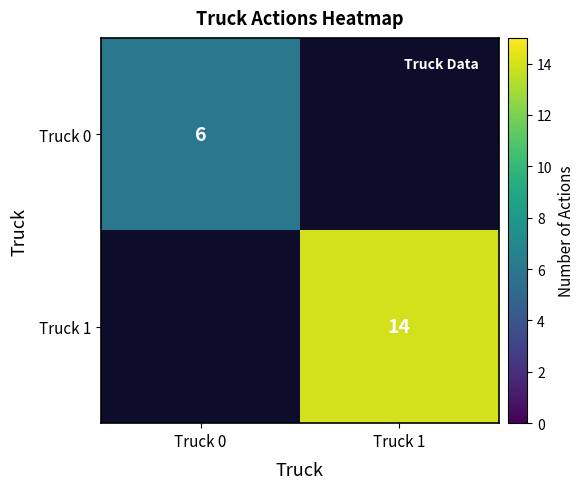

True or false: Truck 0 has a value of 6 at Truck 0.

True